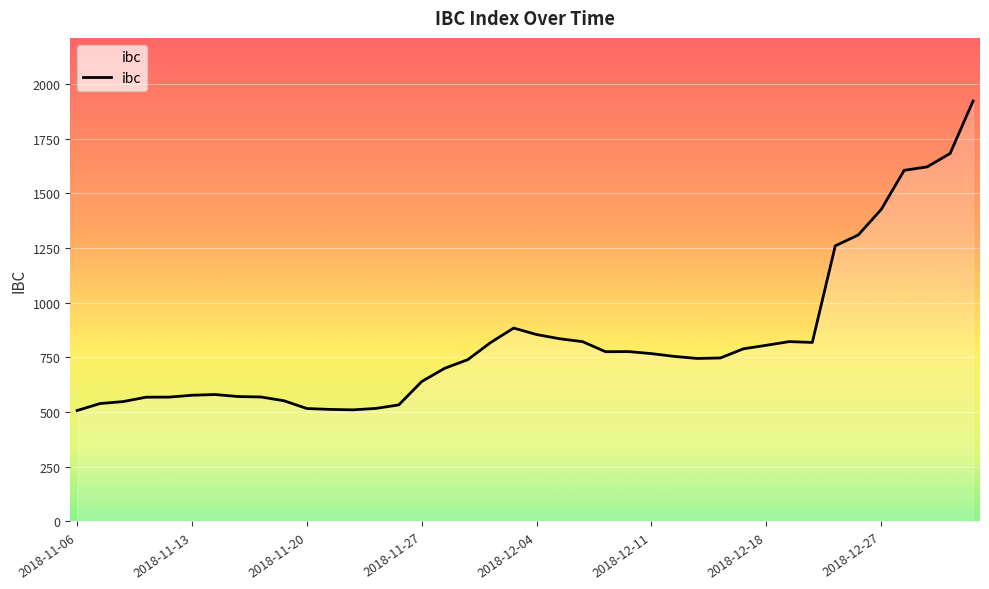

What is the minimum value shown in the chart?

507.3